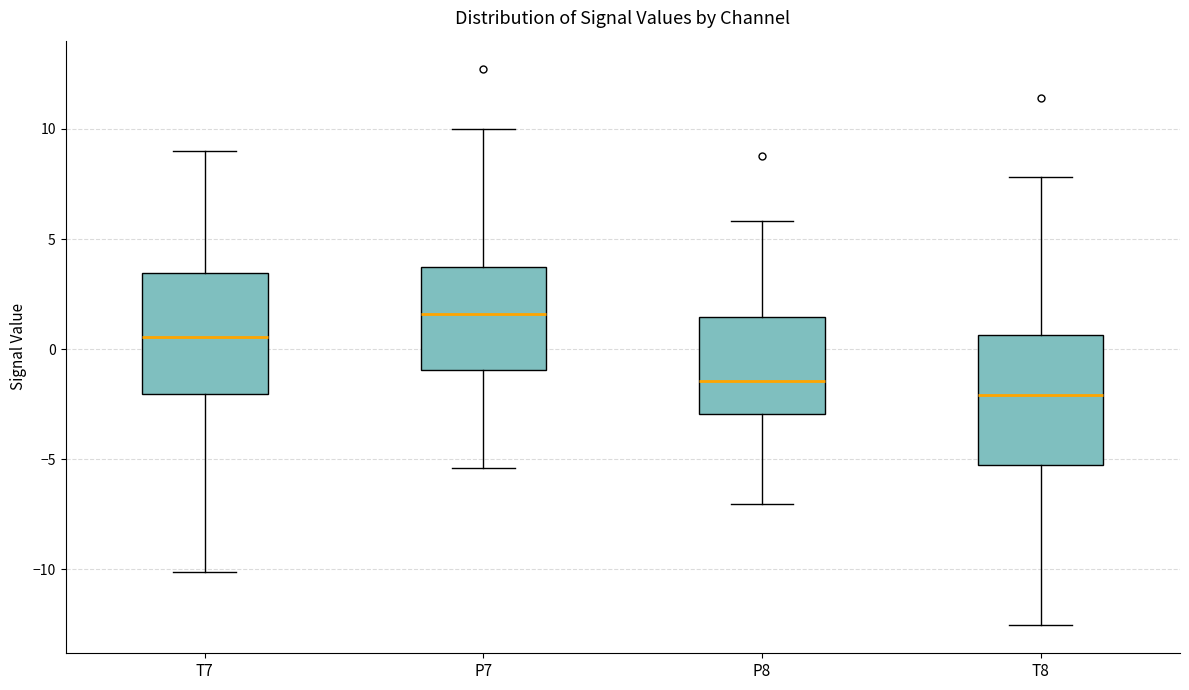

Reading left to right, read every box against the y-axis: the position of its median line, the range the box covers, and the ends of its whiskers. The values are not printed on the chart, so give them approximately, as read against the axis.

T7: median 0.5, box -2.0 to 3.5, whiskers -10.0 to 9.0
P7: median 1.5, box -1.0 to 3.5, whiskers -5.5 to 10.0
P8: median -1.5, box -3.0 to 1.5, whiskers -7.0 to 6.0
T8: median -2.0, box -5.5 to 0.5, whiskers -12.5 to 8.0